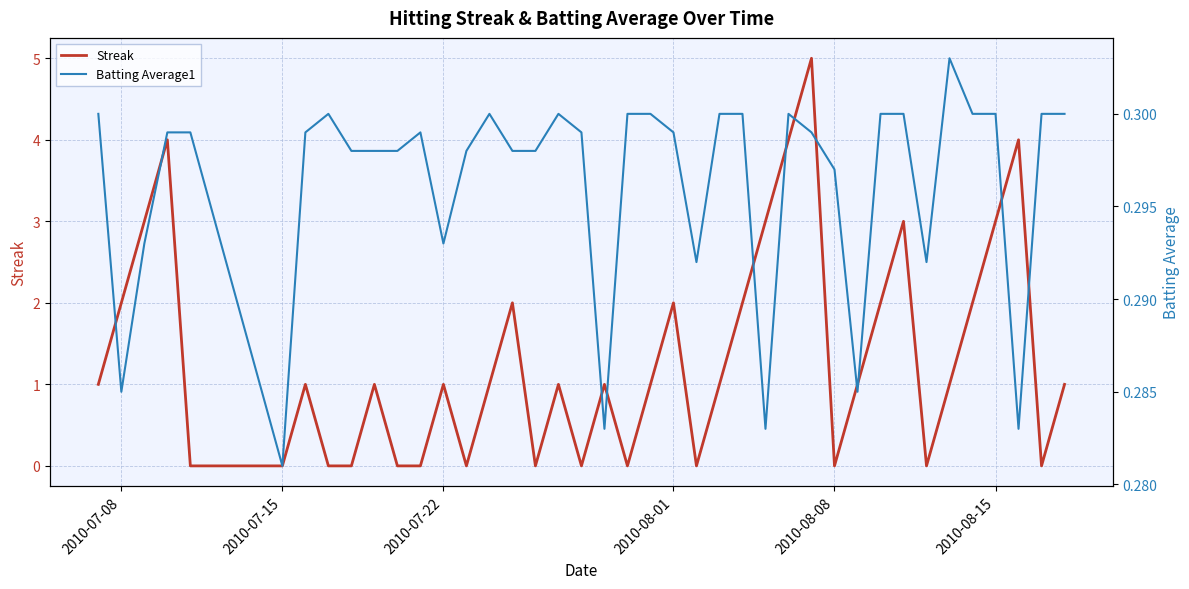

Which series has the largest total across all categories?

Streak